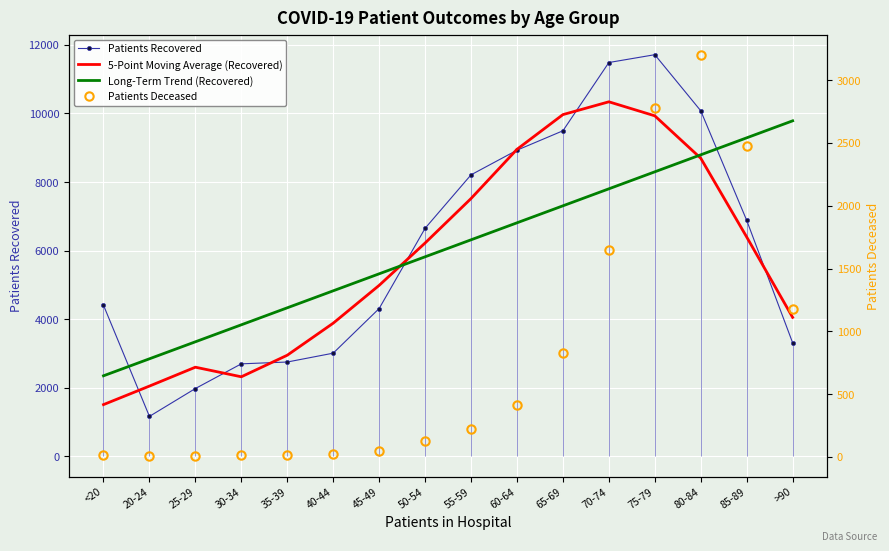

What is the total value across all series at >90?

18331.0